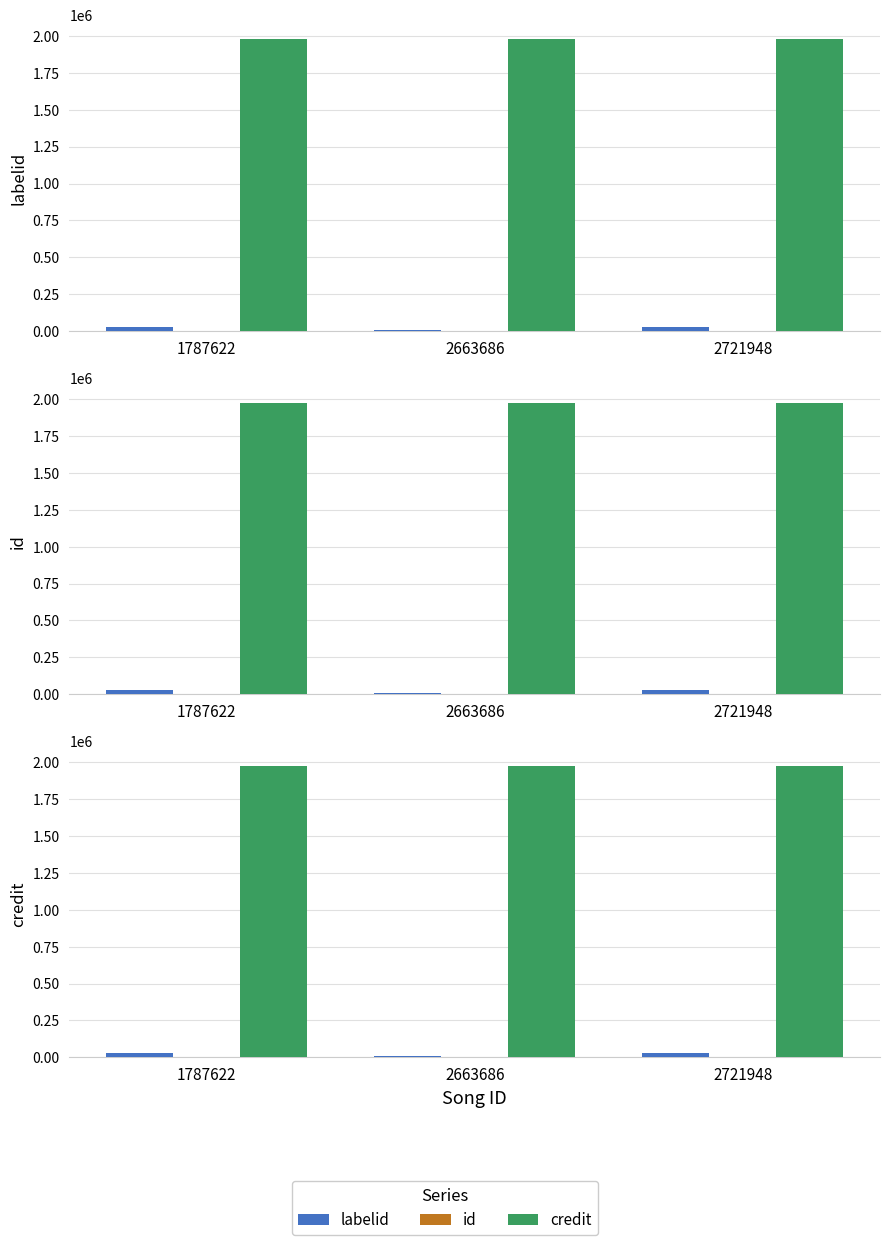

Reading left to right, what are all the values shown in this chart?

labelid: 1787622=30388	2663686=6864	2721948=30388
id: 1787622=202	2663686=202	2721948=202
credit: 1787622=1976737	2663686=1976737	2721948=1976737